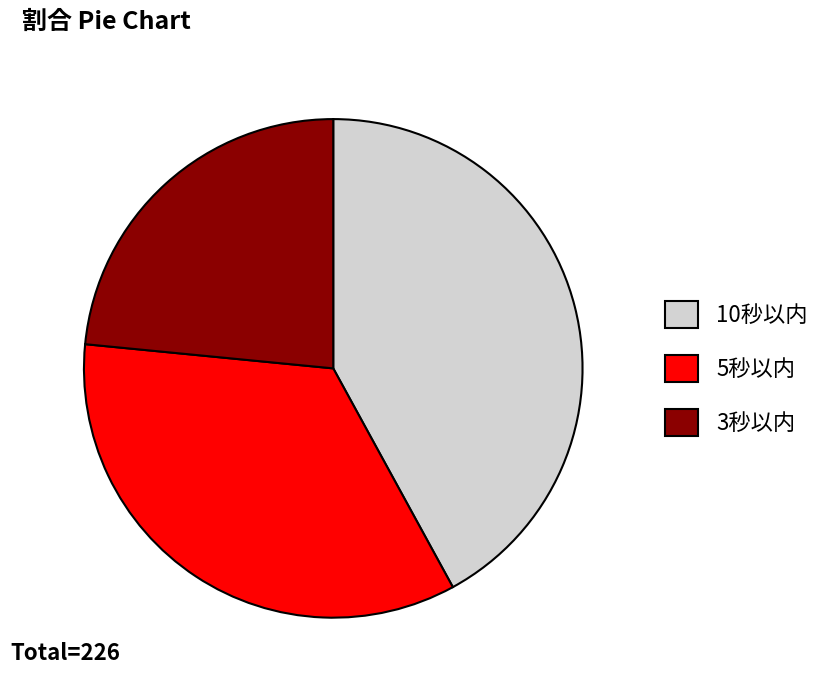

What is the largest slice in the pie chart?

10秒以内